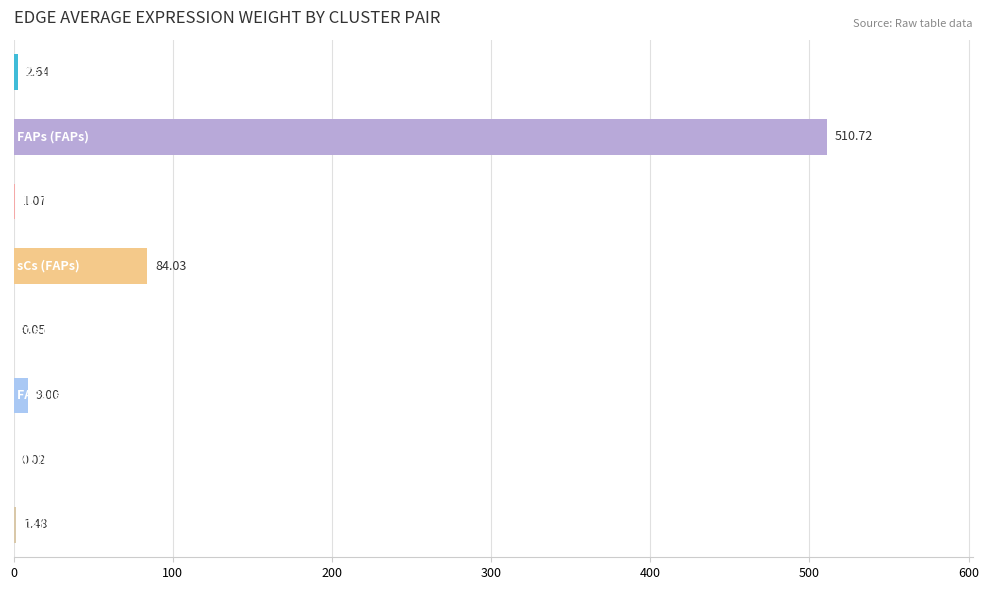

What is the sum of all values?

609.0